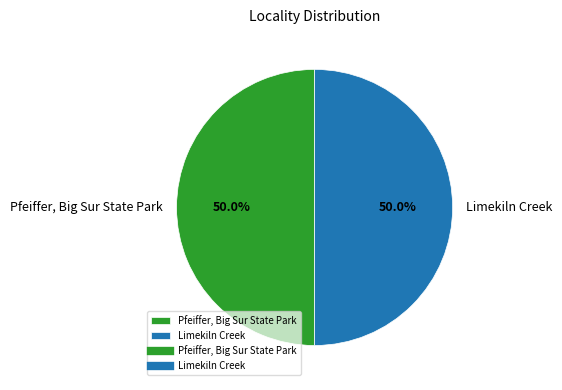

Combined, what portion of the pie is Pfeiffer, Big Sur State Park and Limekiln Creek?

100.0%